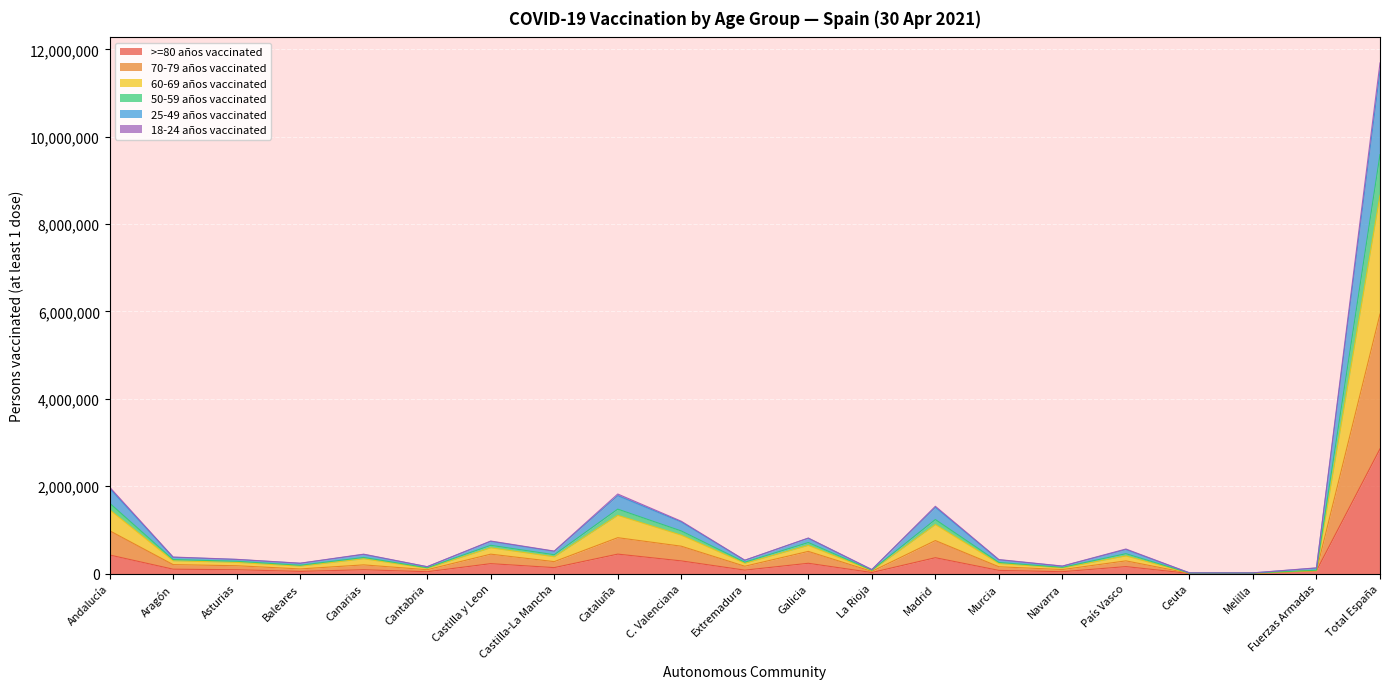

What are all the series names shown in the legend?

>=80 años vaccinated, 70-79 años vaccinated, 60-69 años vaccinated, 50-59 años vaccinated, 25-49 años vaccinated, 18-24 años vaccinated